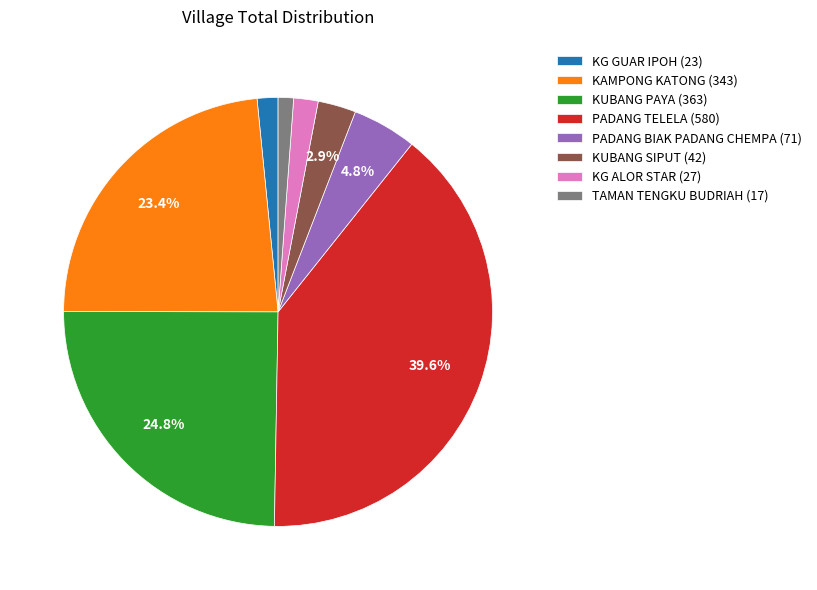

Which category has the biggest portion of the pie?

PADANG TELELA